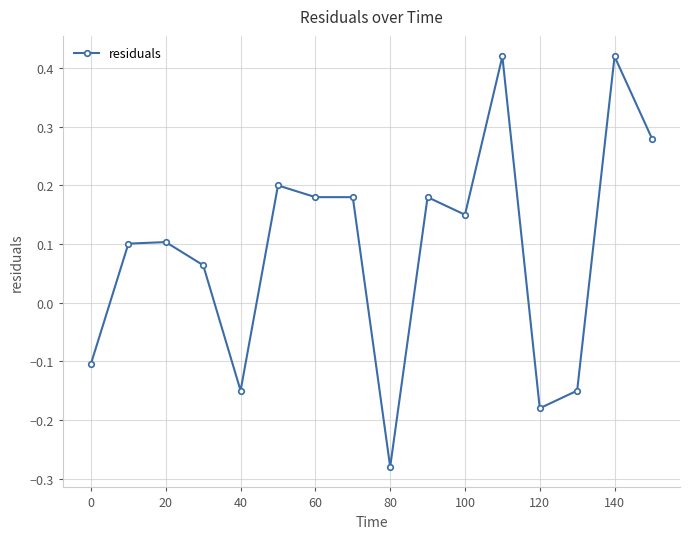

What is the difference between the second highest and second lowest values?

0.6